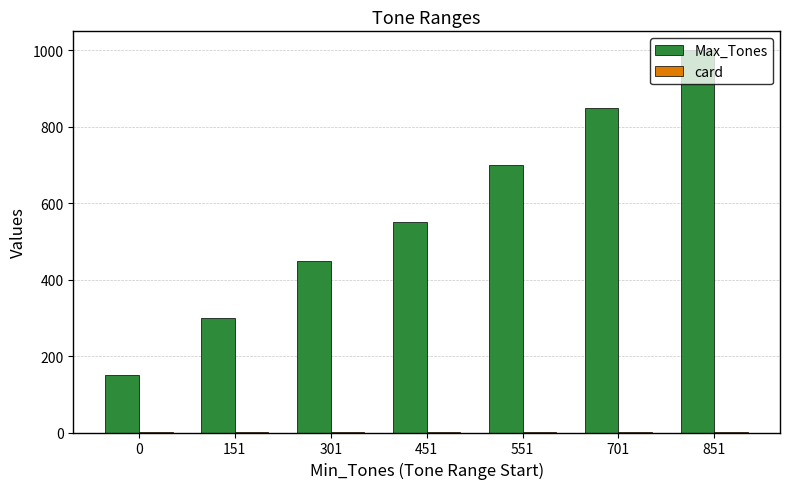

What is the sum of all Max_Tones values?

4000